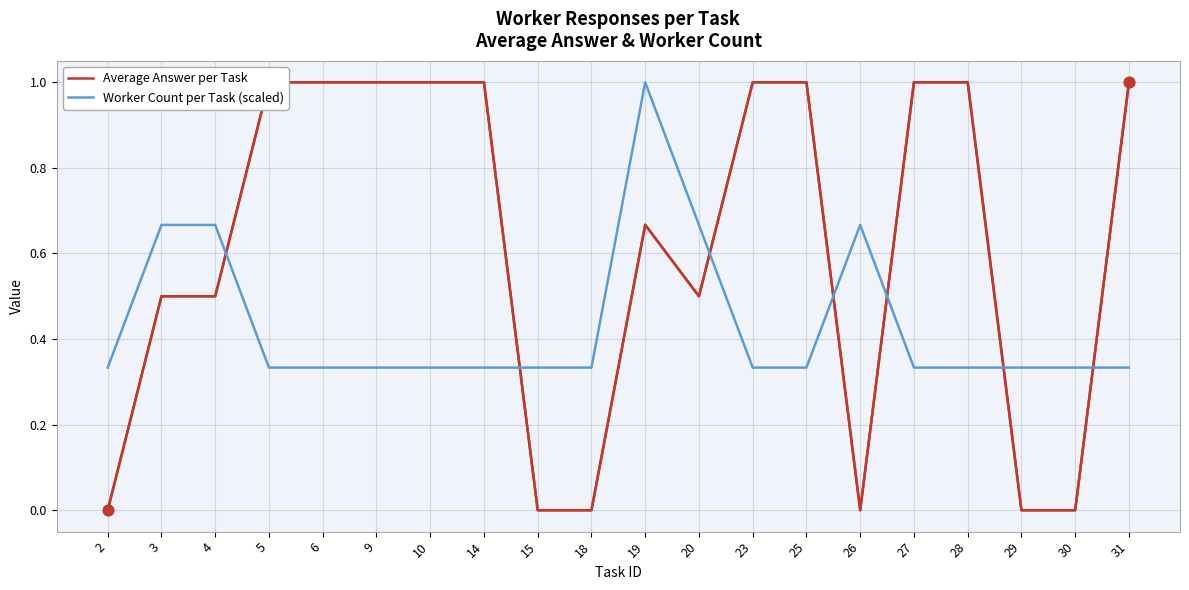

Which series has the largest total across all categories?

Average Answer per Task